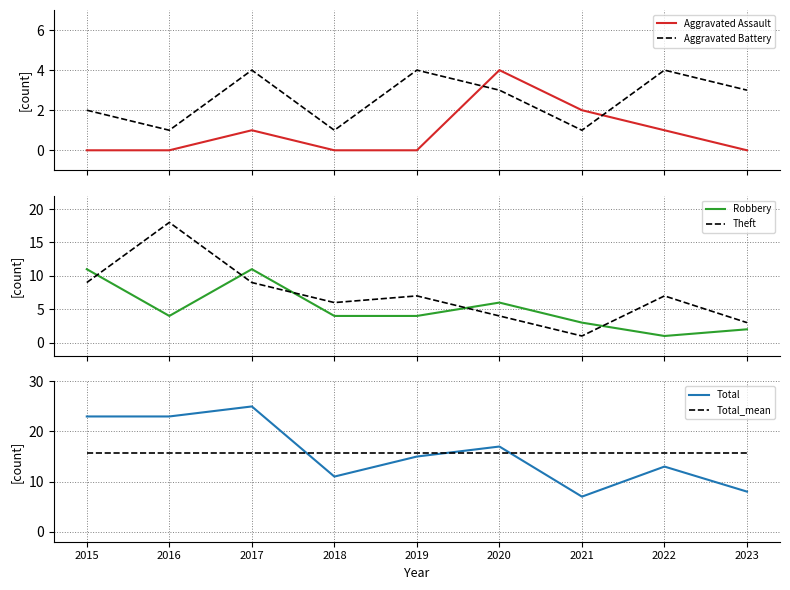

What is the difference between the maximum and second lowest values in the Robbery series?

9